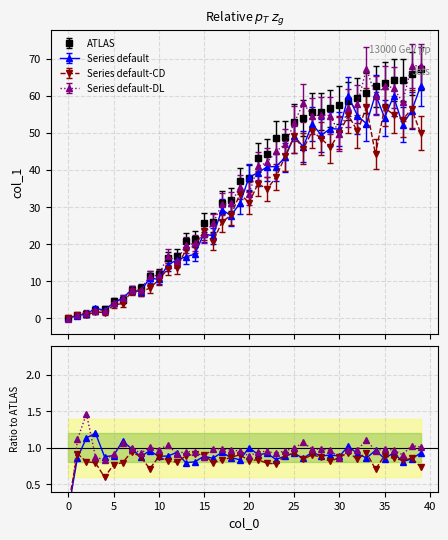

What is the value of the ATLAS point at the 15th from the left?

21.4